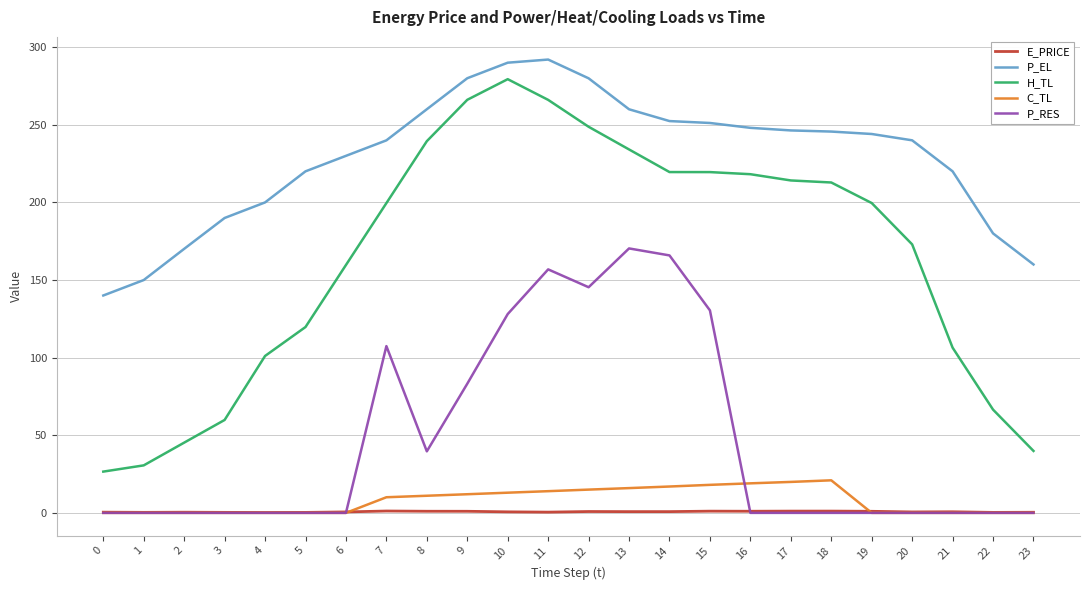

What is the spread (max minus min) of values at 6?

230.0